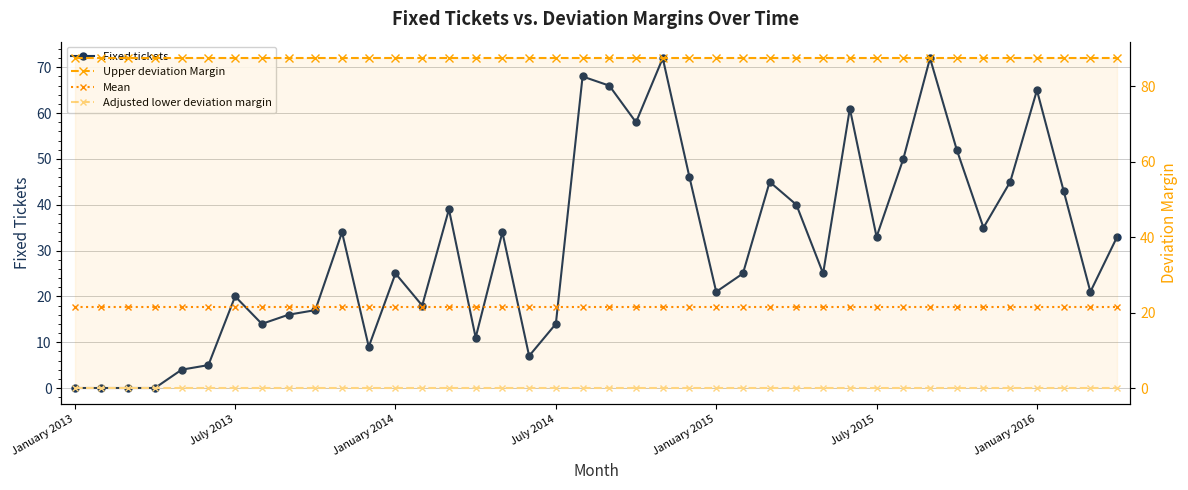

Reading left to right, list all the values displayed in this chart.

Fixed tickets: 0.0	0.0	0.0	0.0	4.0	5.0	20.0	14.0	16.0	17.0	34.0	9.0	25.0	18.0	39.0	11.0	34.0	7.0	14.0	68.0	66.0	58.0	72.0	46.0	21.0	25.0	45.0	40.0	25.0	61.0	33.0	50.0	72.0	52.0	35.0	45.0	65.0	43.0	21.0	33.0
Upper deviation Margin: 87.4	87.4	87.4	87.4	87.4	87.4	87.4	87.4	87.4	87.4	87.4	87.4	87.4	87.4	87.4	87.4	87.4	87.4	87.4	87.4	87.4	87.4	87.4	87.4	87.4	87.4	87.4	87.4	87.4	87.4	87.4	87.4	87.4	87.4	87.4	87.4	87.4	87.4	87.4	87.4
Mean: 21.6	21.6	21.6	21.6	21.6	21.6	21.6	21.6	21.6	21.6	21.6	21.6	21.6	21.6	21.6	21.6	21.6	21.6	21.6	21.6	21.6	21.6	21.6	21.6	21.6	21.6	21.6	21.6	21.6	21.6	21.6	21.6	21.6	21.6	21.6	21.6	21.6	21.6	21.6	21.6
Adjusted lower deviation margin: 0.0	0.0	0.0	0.0	0.0	0.0	0.0	0.0	0.0	0.0	0.0	0.0	0.0	0.0	0.0	0.0	0.0	0.0	0.0	0.0	0.0	0.0	0.0	0.0	0.0	0.0	0.0	0.0	0.0	0.0	0.0	0.0	0.0	0.0	0.0	0.0	0.0	0.0	0.0	0.0